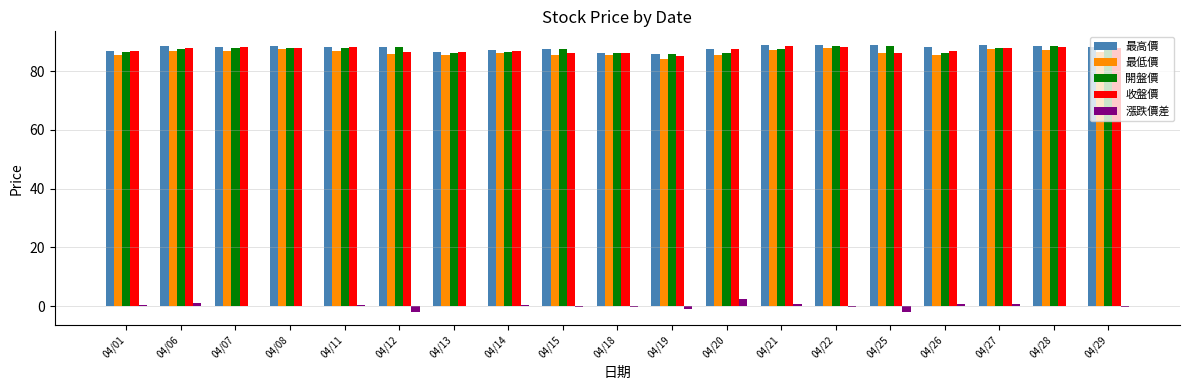

What is the sum of all 漲跌價差 values?

1.1